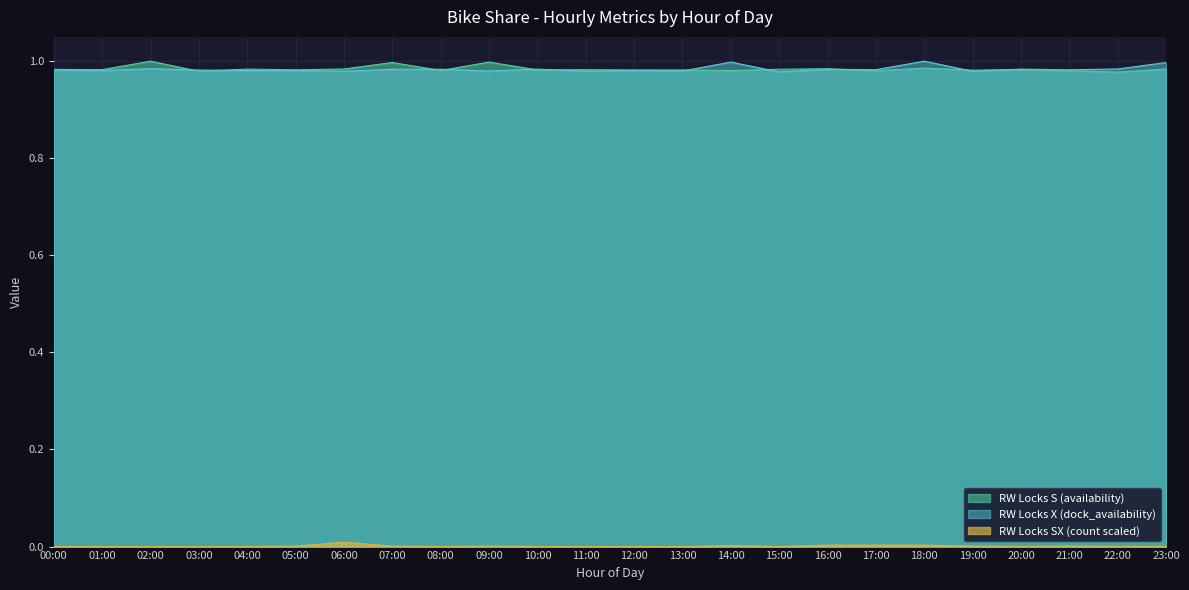

The RW Locks X (dock_availability) series shows 1.7 at 05:00. True or false?

False